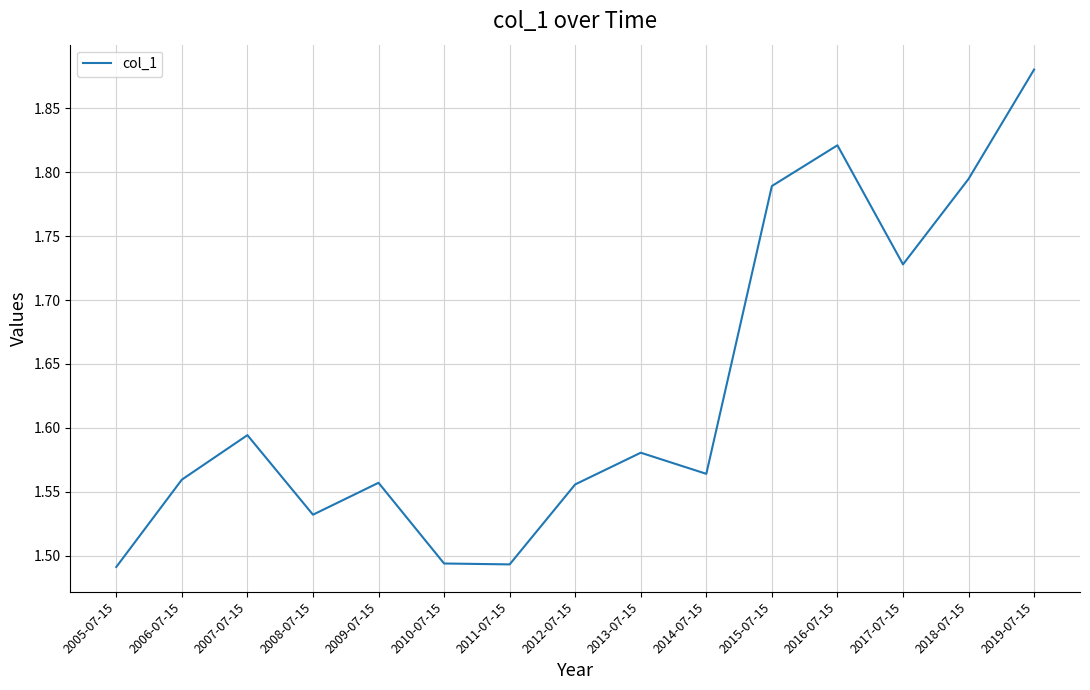

True or false: the data shows 0.4 at 2016-07-15.

False